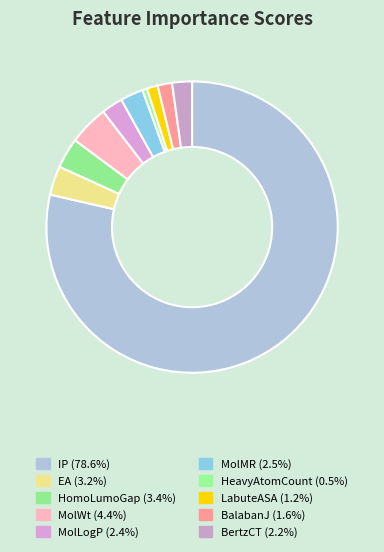

Does IP account for over 50% of the chart?

Yes